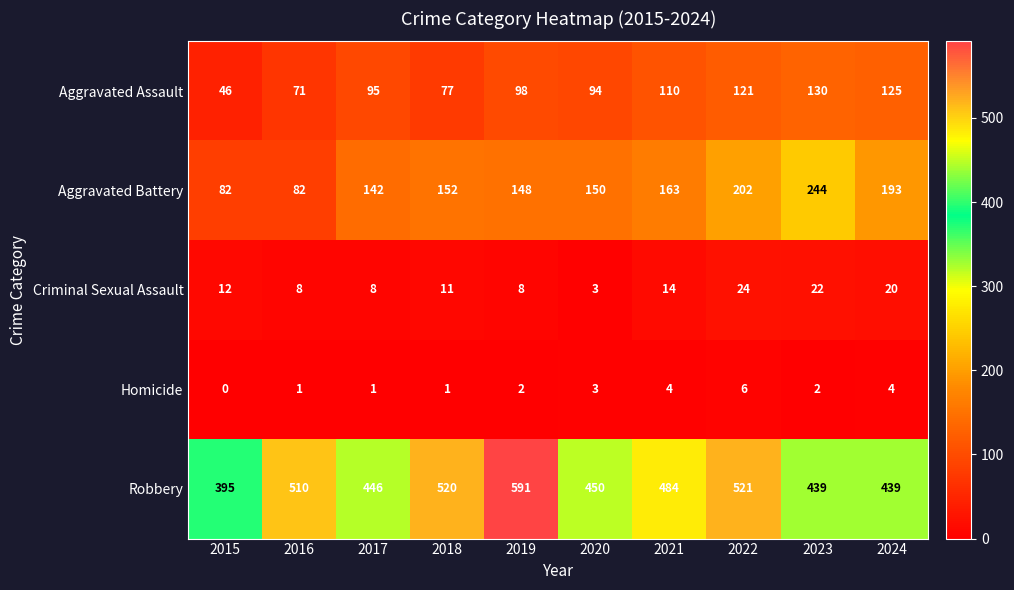

How many Homicide values are between 1 and 4?

8